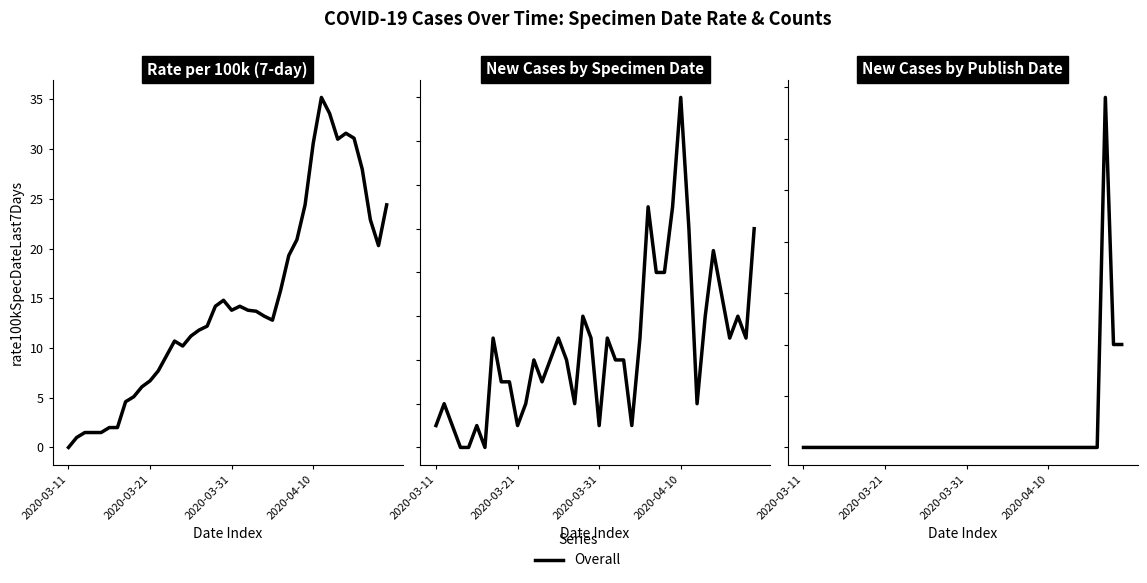

Does the chart have visible grid lines?

No